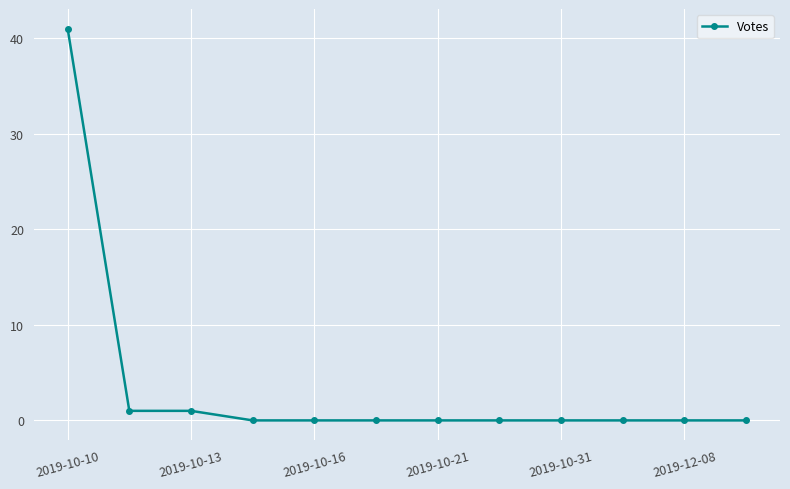

Count the number of data series in this chart.

1